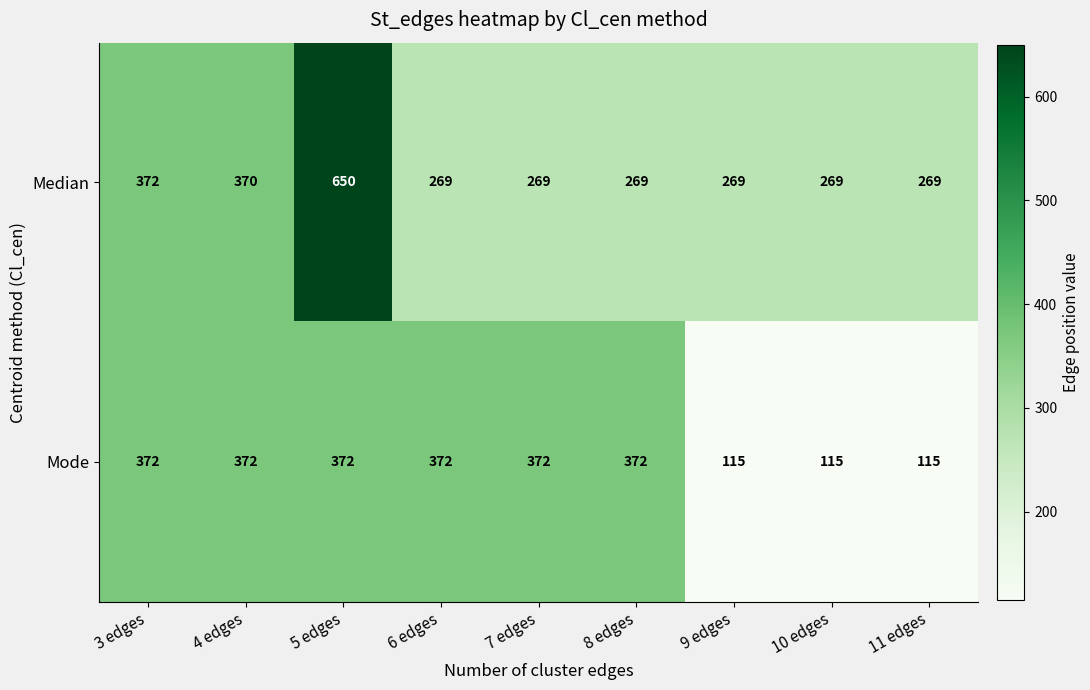

What is the approximate value of Mode at 4 edges, to the nearest 50?

350